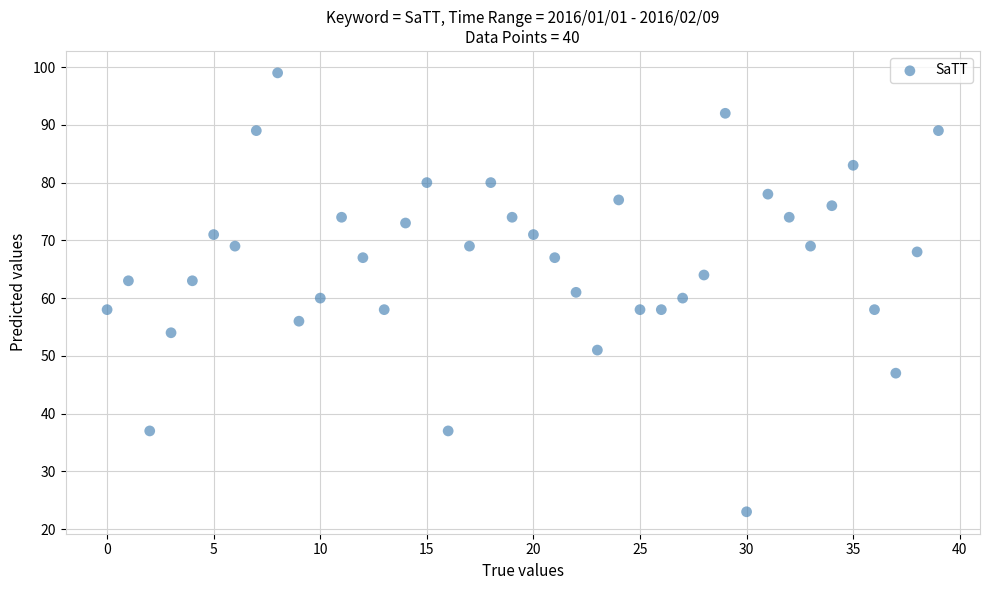

What is the range of Y values (max minus min)?

76